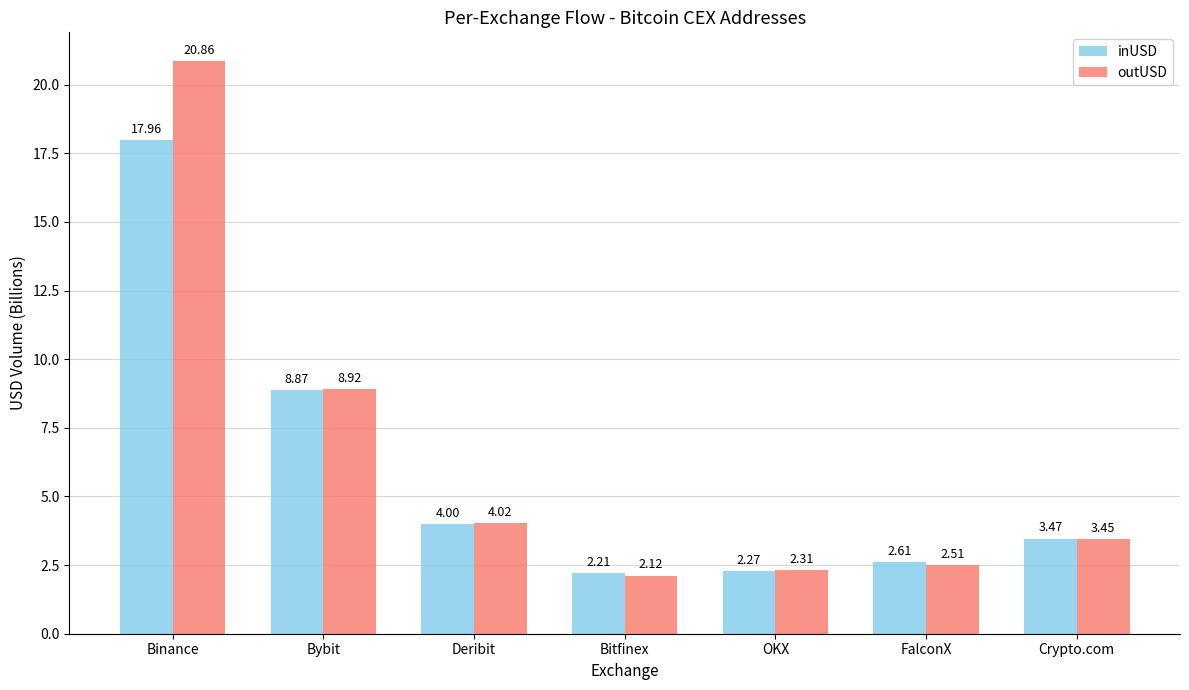

Which category has the lowest value across all series?

Bitfinex